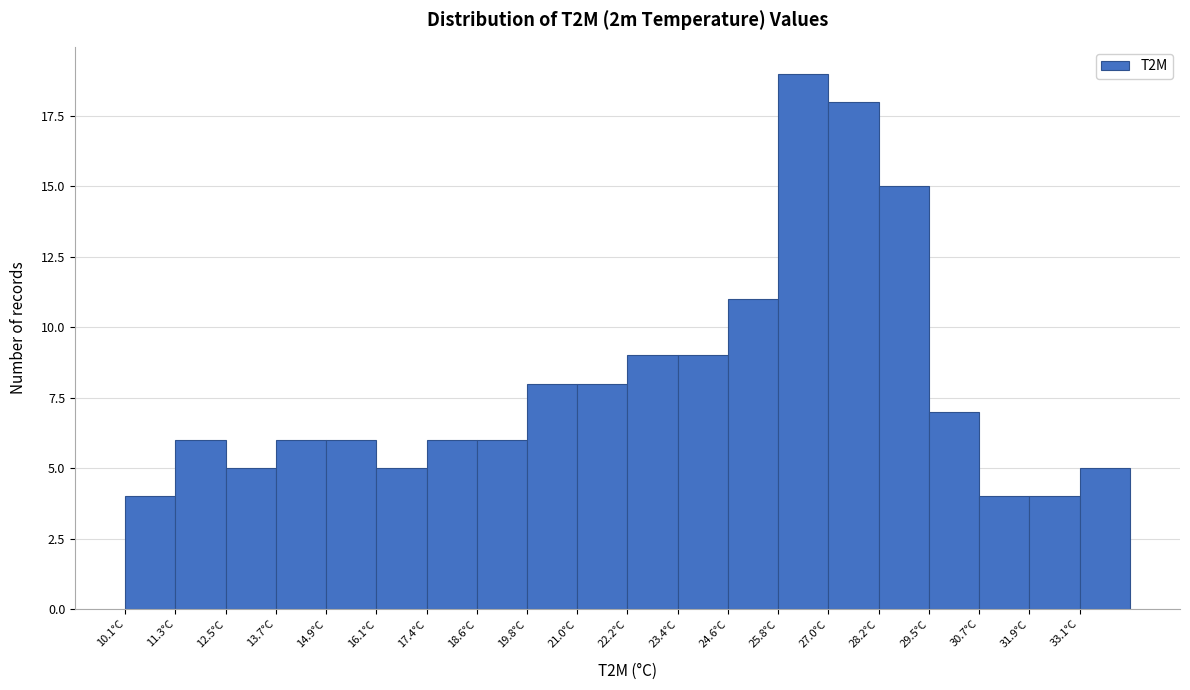

Reading left to right, list every bar in this chart as the range it spans on the x-axis followed by its height. Neither the bar edges nor the heights are printed on the chart, so give them approximately, as read against the axes.

10.2 to 11.4: 4
11.4 to 12.6: 6
12.6 to 13.8: 5
13.8 to 15.0: 6
15.0 to 16.2: 6
16.2 to 17.4: 5
17.4 to 18.6: 6
18.6 to 19.8: 6
19.8 to 21.0: 8
21.0 to 22.2: 8
22.2 to 23.4: 9
23.4 to 24.6: 9
24.6 to 25.8: 11
25.8 to 27.0: 19
27.0 to 28.2: 18
28.2 to 29.4: 15
29.4 to 30.6: 7
30.6 to 31.8: 4
31.8 to 33.0: 4
33.0 to 34.4: 5